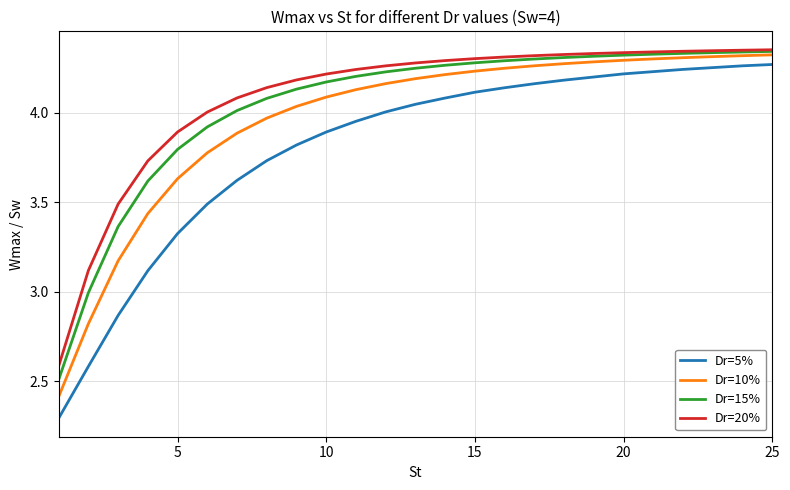

Which series has the widest spread of values?

Dr=5%